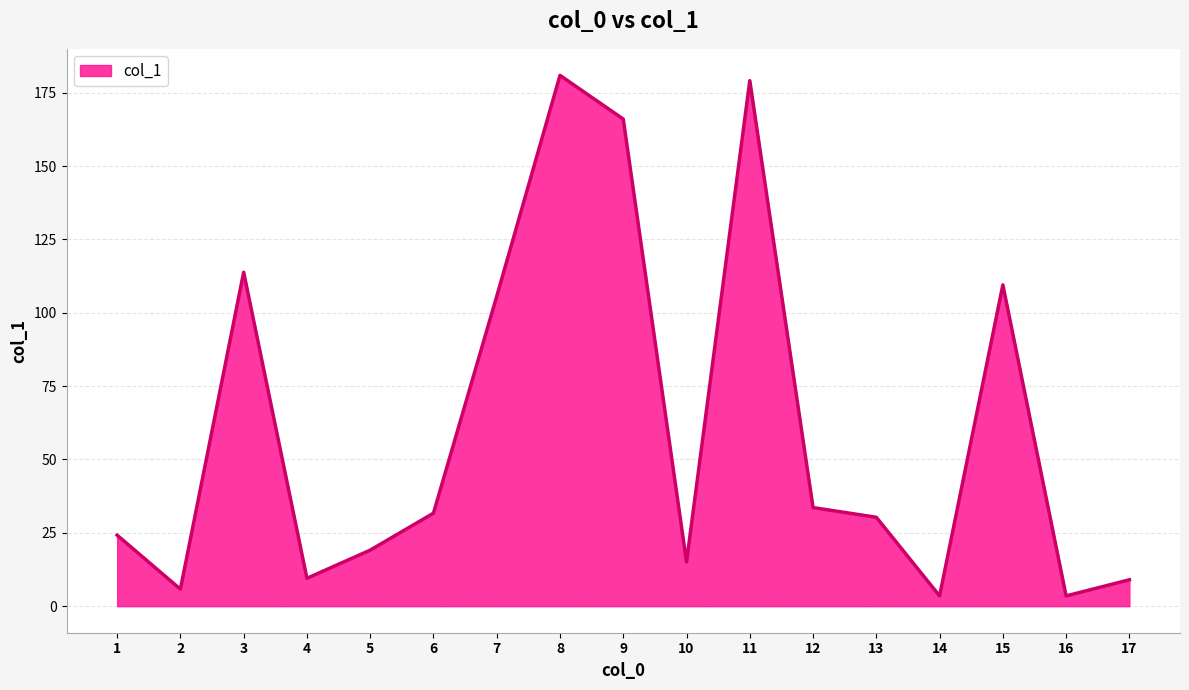

What is the greatest value displayed?

180.9